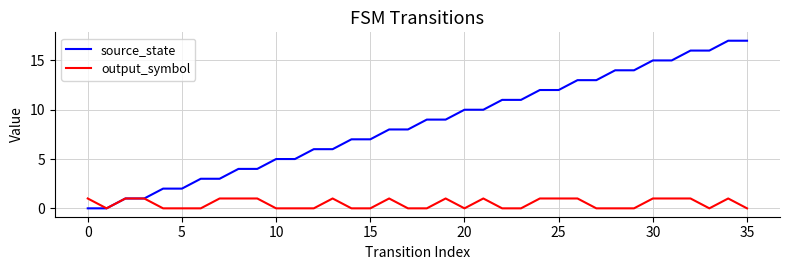

Which series has the largest range (max minus min)?

source_state